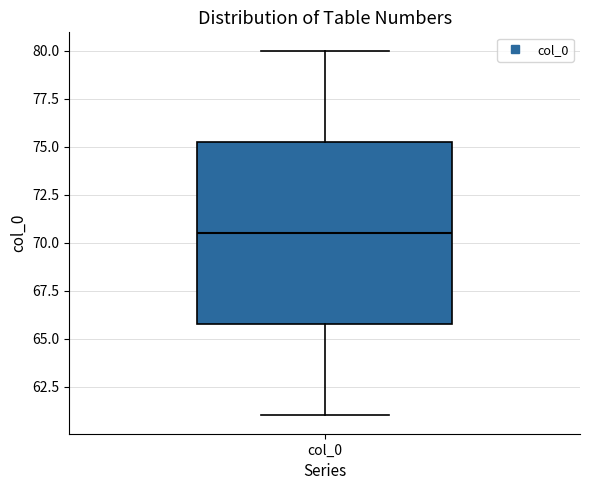

Transcribe this box plot: give where the median line is, the range the box spans, and where the two whiskers end, as read against the y-axis. The values are not printed on the chart, so give them approximately, as read against the axis.

median 70.5, box 66.0 to 75.5, whiskers 61.0 to 80.0